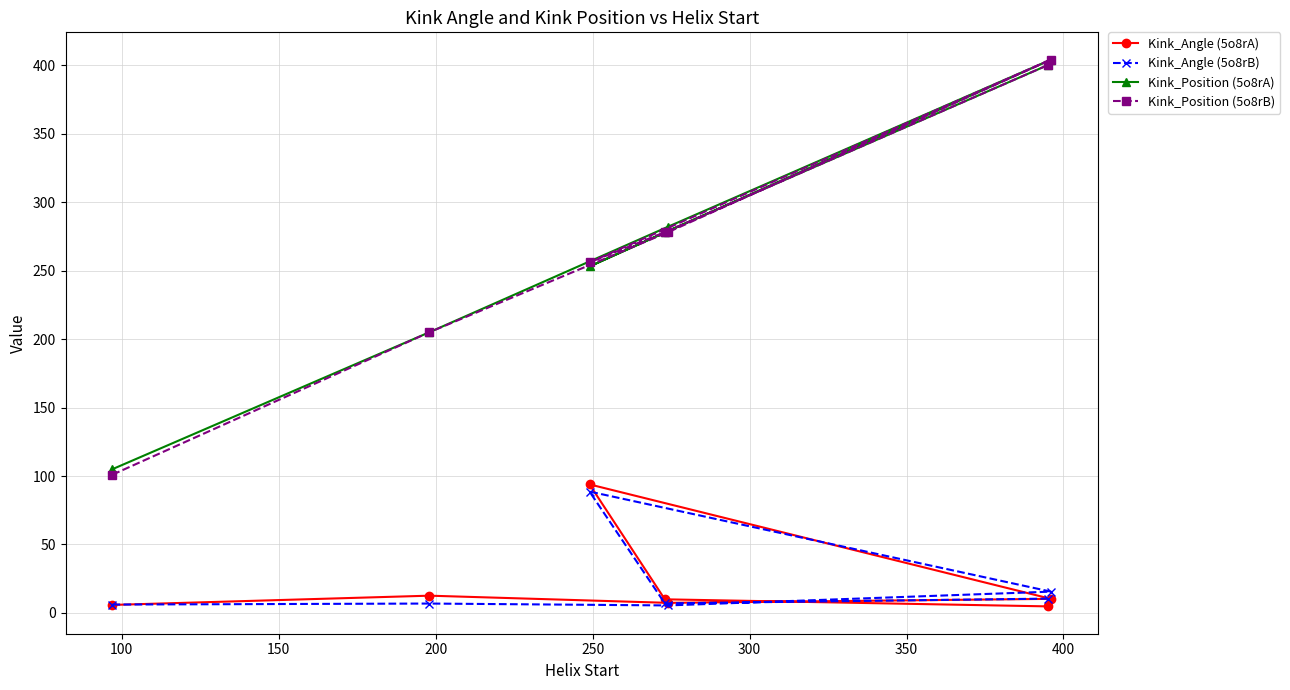

What is the lowest value of the Kink_Position (5o8rA) series?

105.0